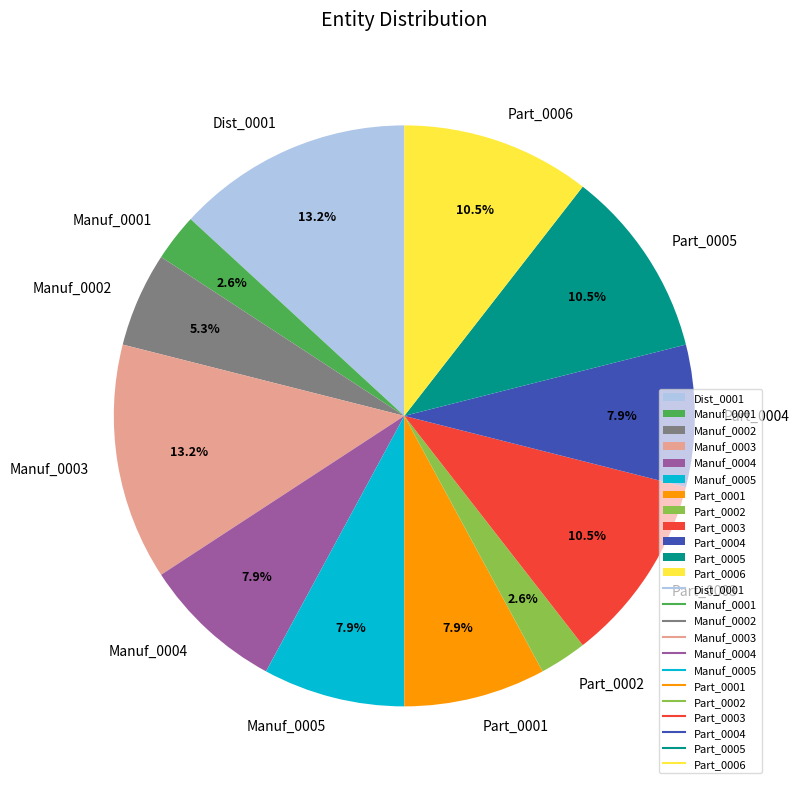

Approximately how many times larger is the value at Part_0001 compared to Dist_0001?

0.6